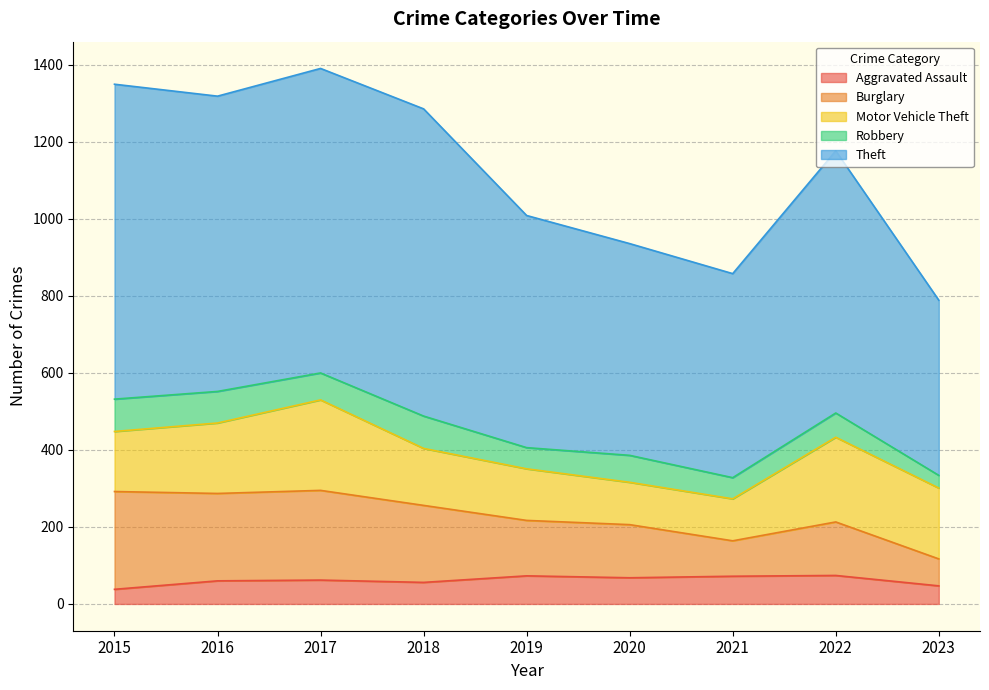

How many lines are shown in the chart?

5